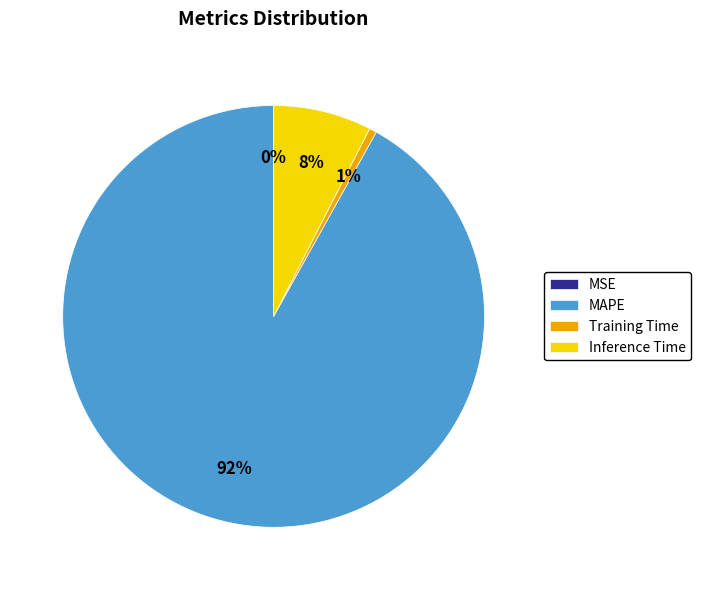

What is the largest slice in the pie chart?

MAPE